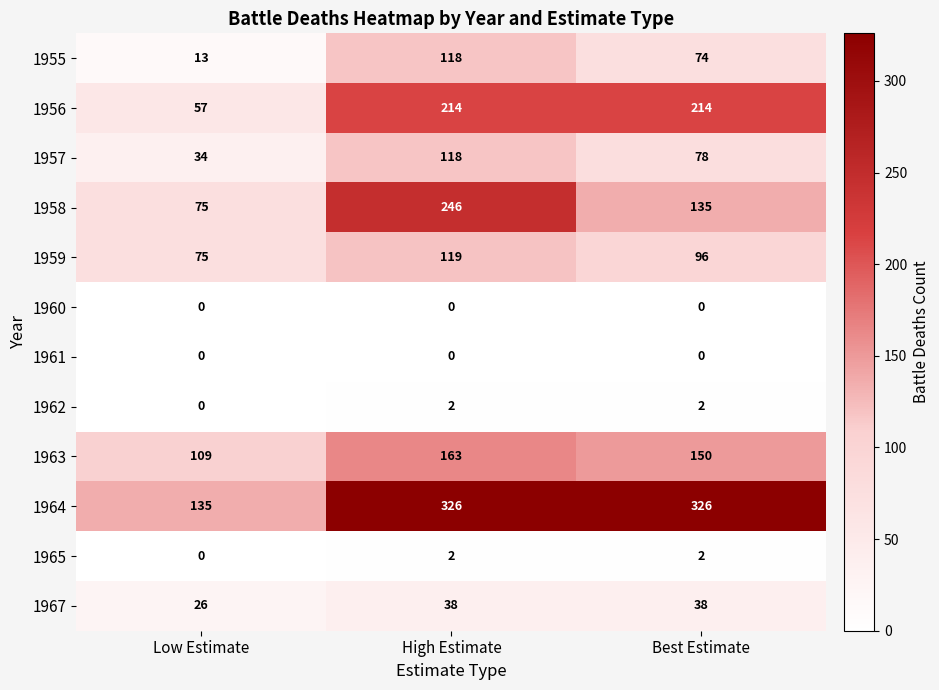

Rank the categories by 1959 value from lowest to highest.

Low Estimate, Best Estimate, High Estimate